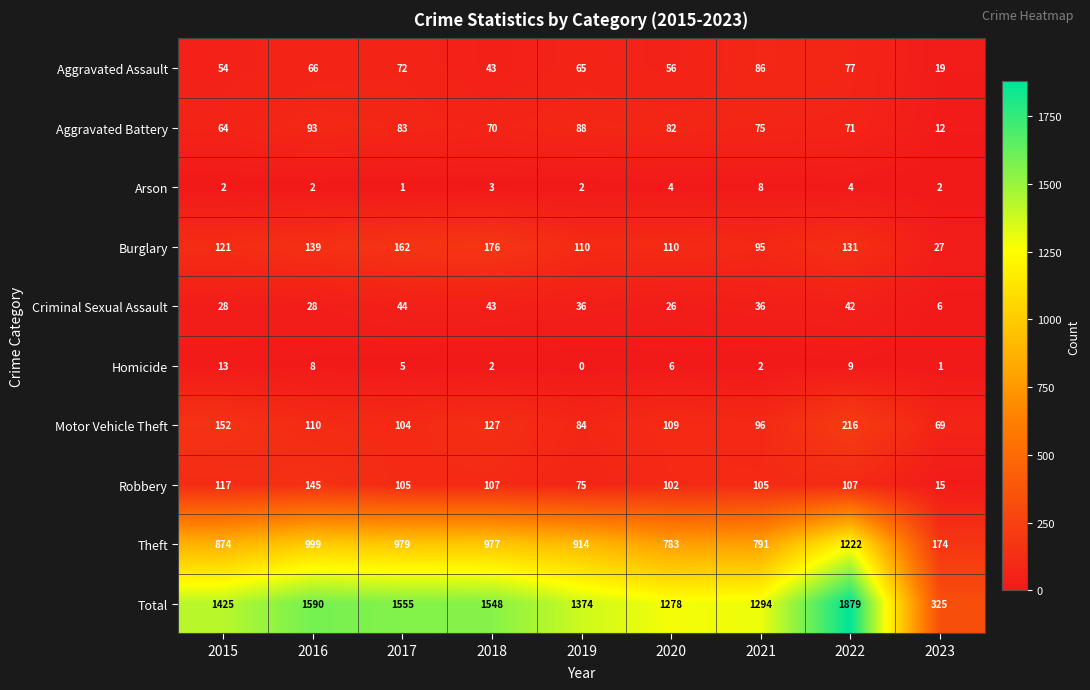

Which label corresponds to the largest value in the chart?

2022